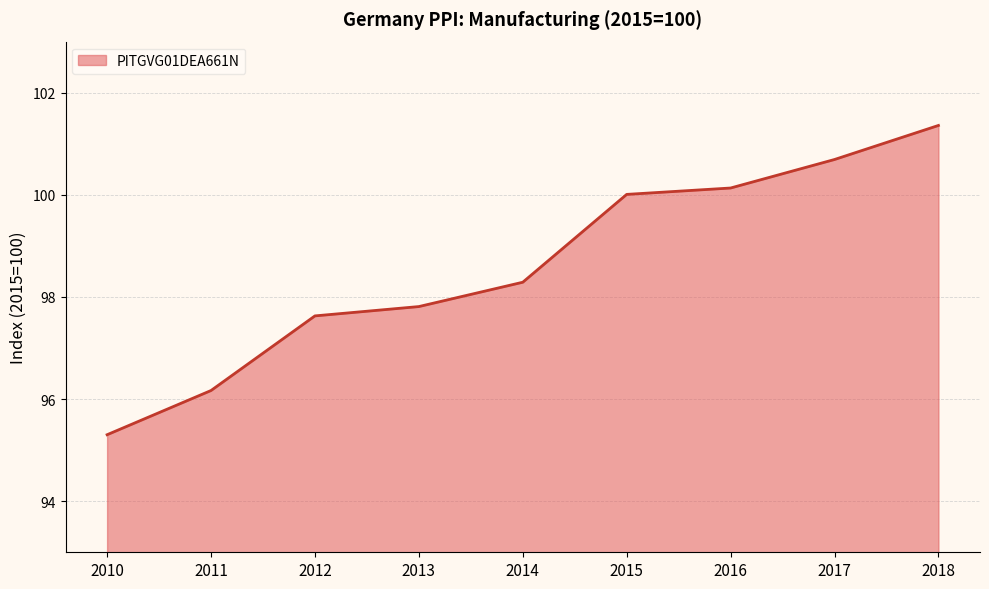

What is the difference between the maximum and minimum values?

6.1